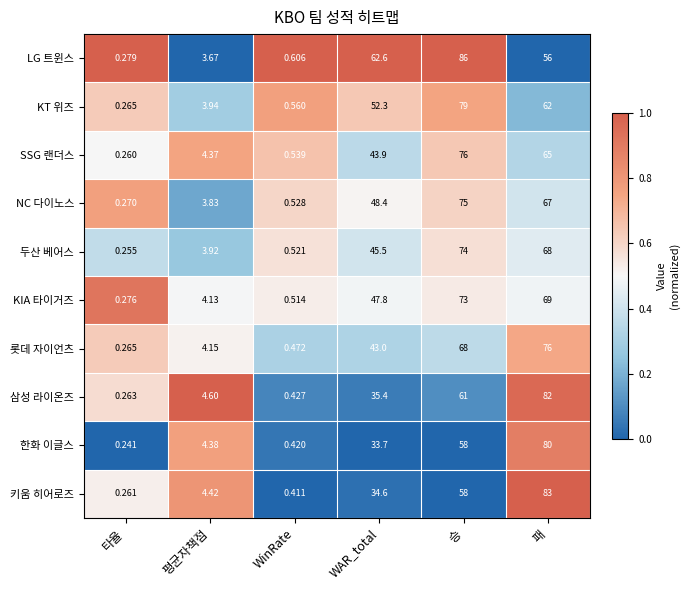

Which series has the largest total across all categories?

LG 트윈스